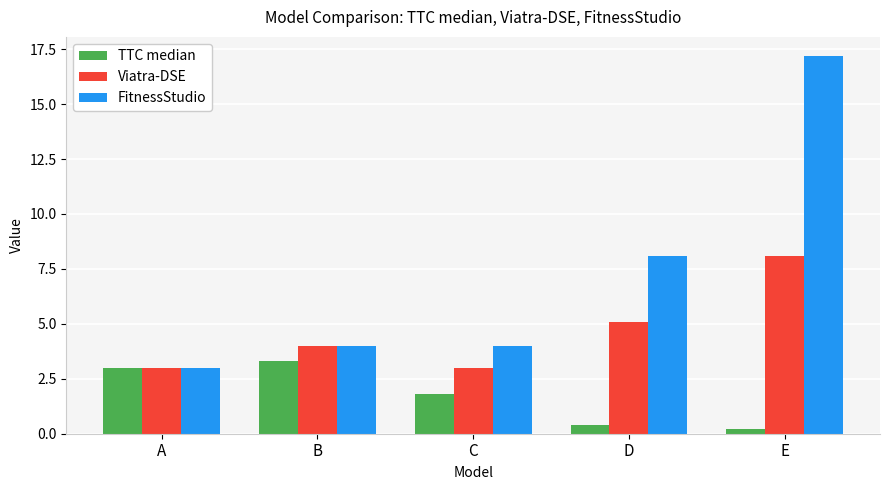

What is the value of the TTC median bar at the 4th from the left?

0.4